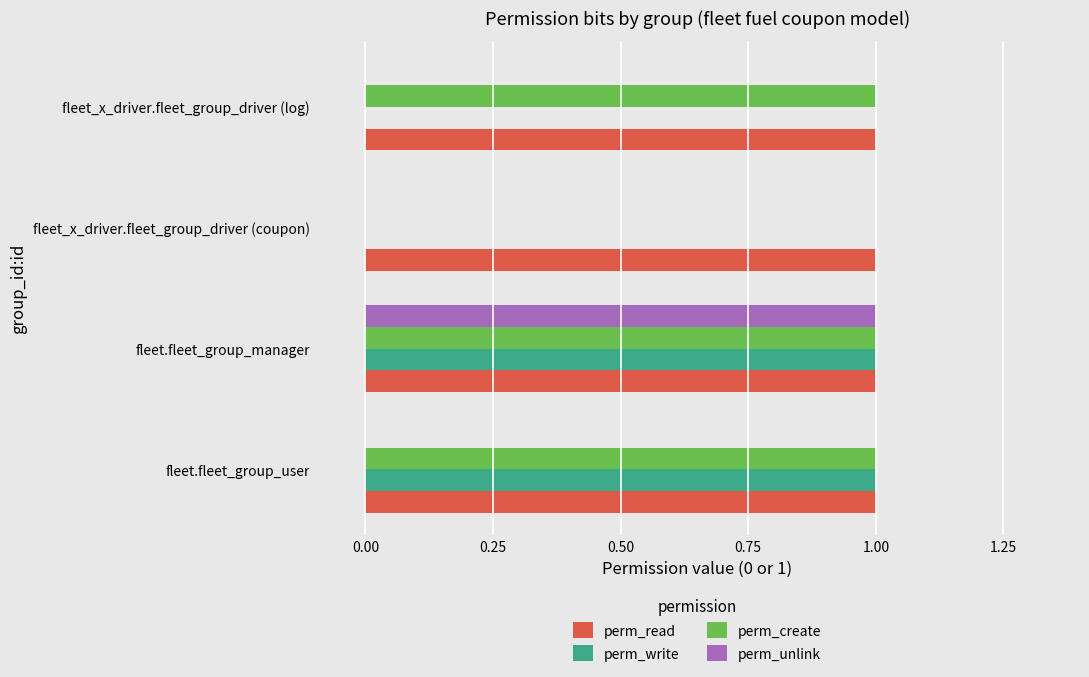

Which series has the largest total across all categories?

perm_read